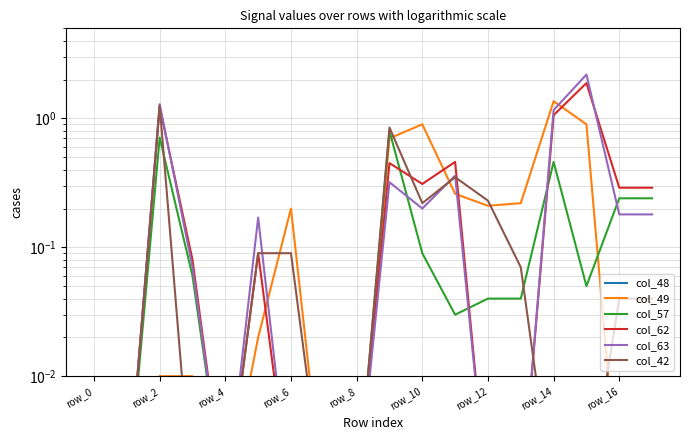

Which category has the highest value in the col_62 series?

15